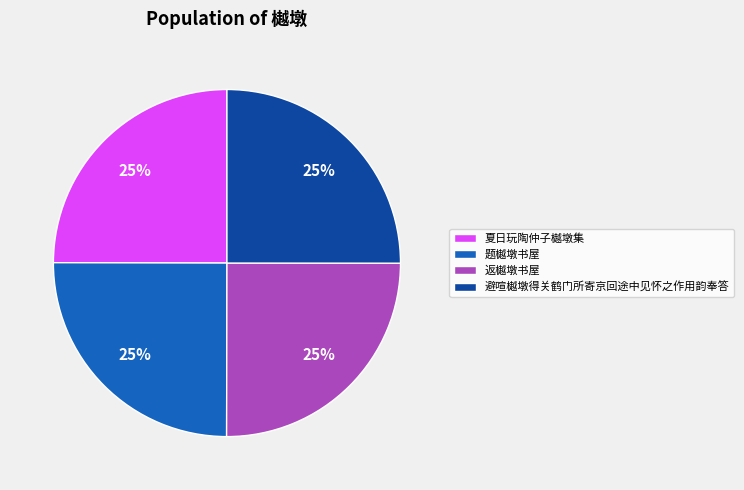

True or false: 夏日玩陶仲子樾墩集 accounts for 25% of the total.

True